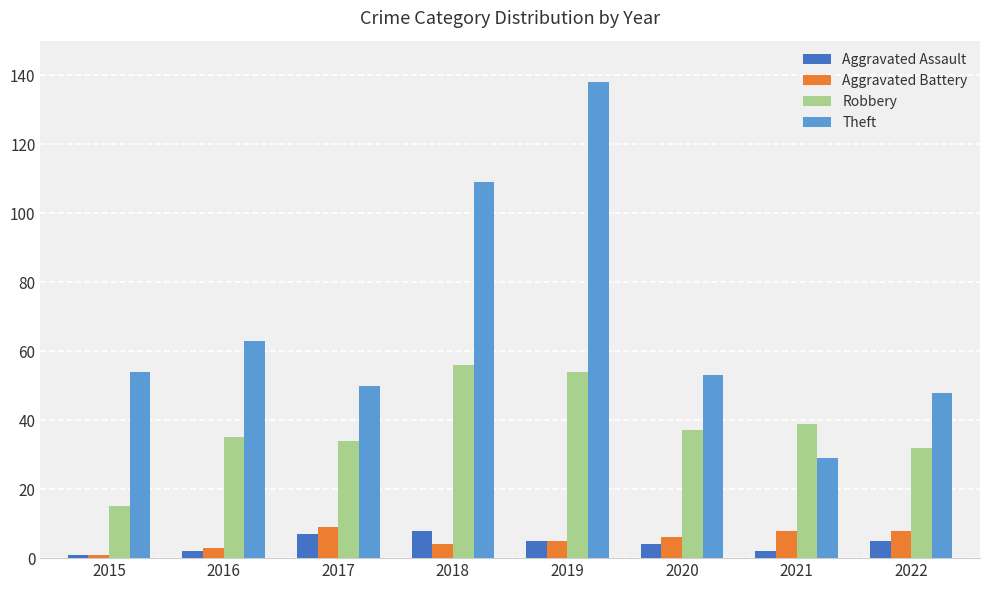

Reading left to right, what are all the values shown in this chart?

Aggravated Assault: 2015=1	2016=2	2017=7	2018=8	2019=5	2020=4	2021=2	2022=5
Aggravated Battery: 2015=1	2016=3	2017=9	2018=4	2019=5	2020=6	2021=8	2022=8
Robbery: 2015=15	2016=35	2017=34	2018=56	2019=54	2020=37	2021=39	2022=32
Theft: 2015=54	2016=63	2017=50	2018=109	2019=138	2020=53	2021=29	2022=48